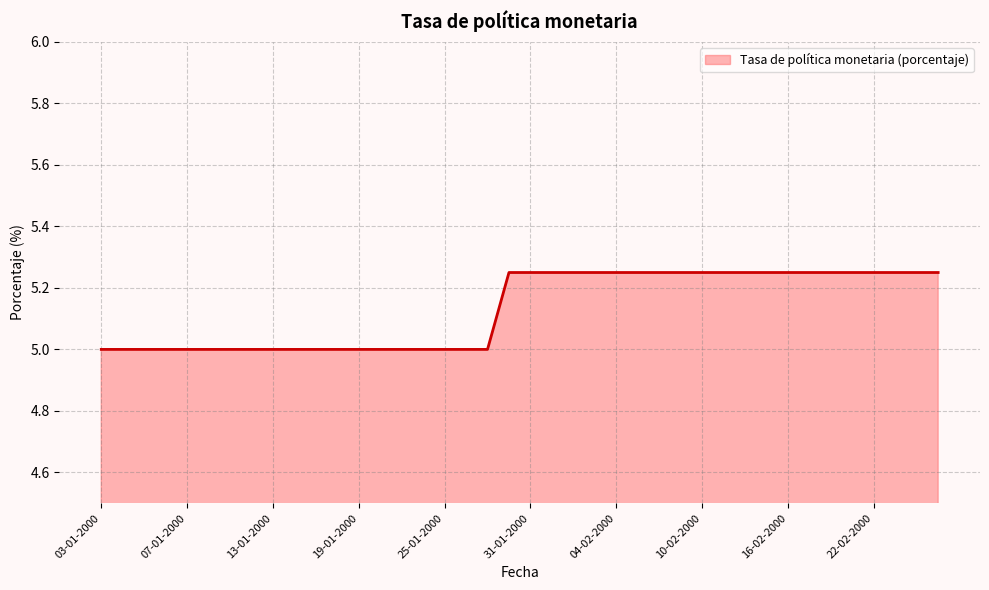

What is the minimum value shown in the chart?

5.0